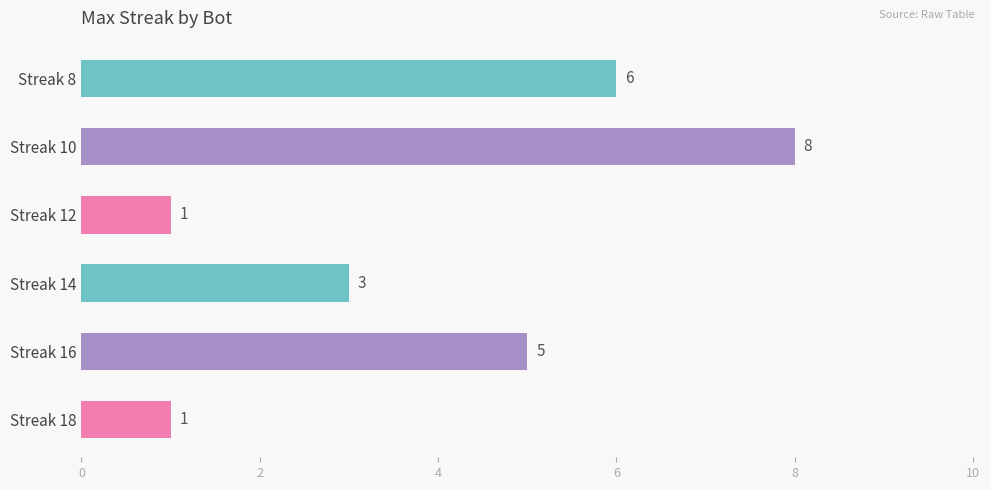

How many values are between 1 and 6?

5